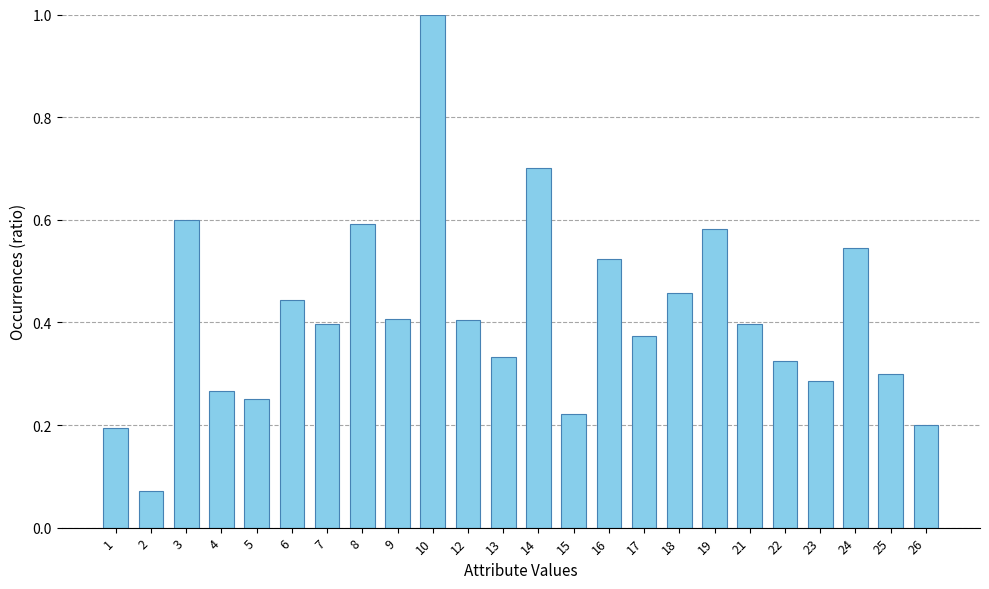

What is the sum of the values at 13 and 17?

0.7